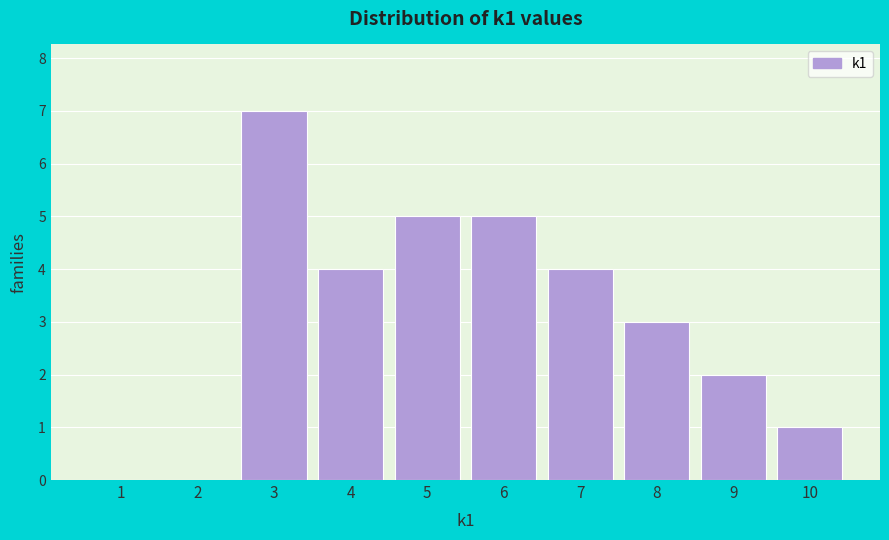

Reading left to right, what are all the values shown in this chart?

1=0	2=0	3=7	4=4	5=5	6=5	7=4	8=3	9=2	10=1